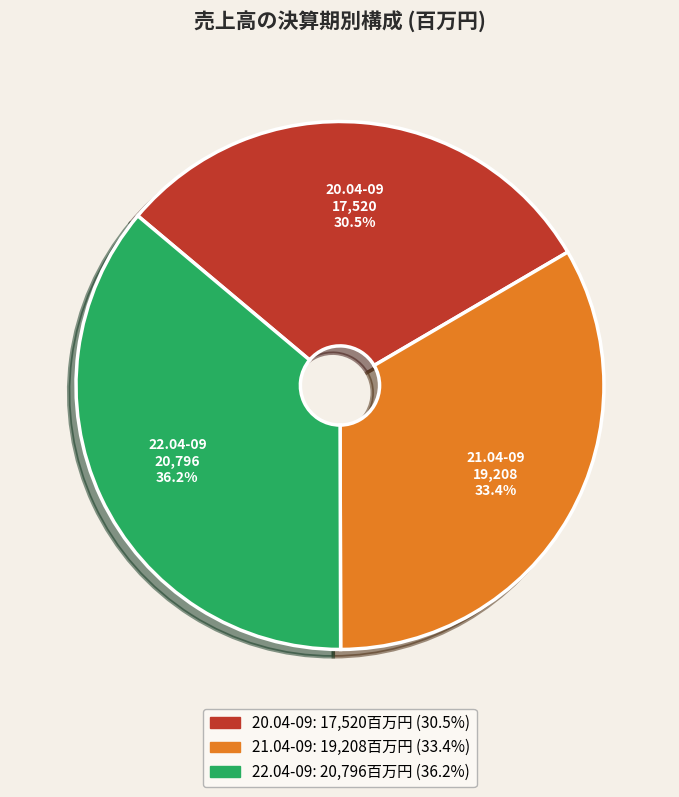

What percentage is NOT represented by 21.04-09?

66.6%